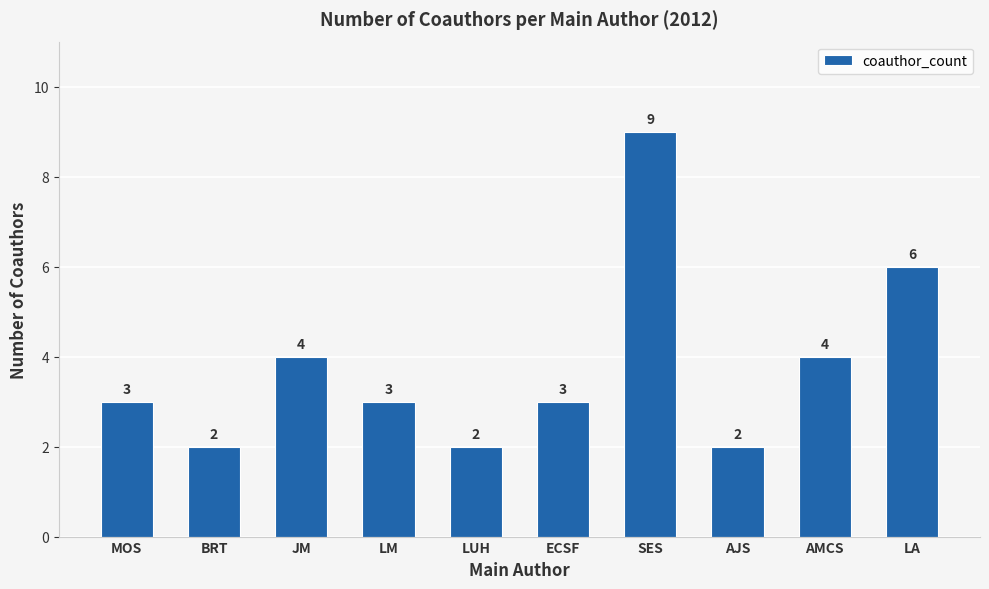

What is the label of the 3rd bar from the right?

AJS